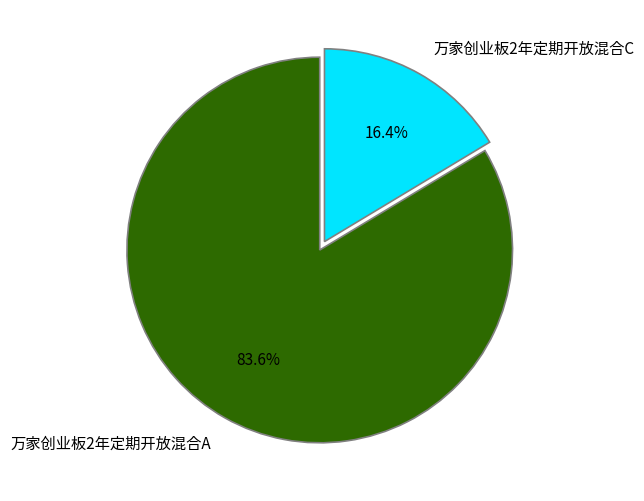

Do 万家创业板2年定期开放混合C and 万家创业板2年定期开放混合A together represent more than half of the pie?

Yes